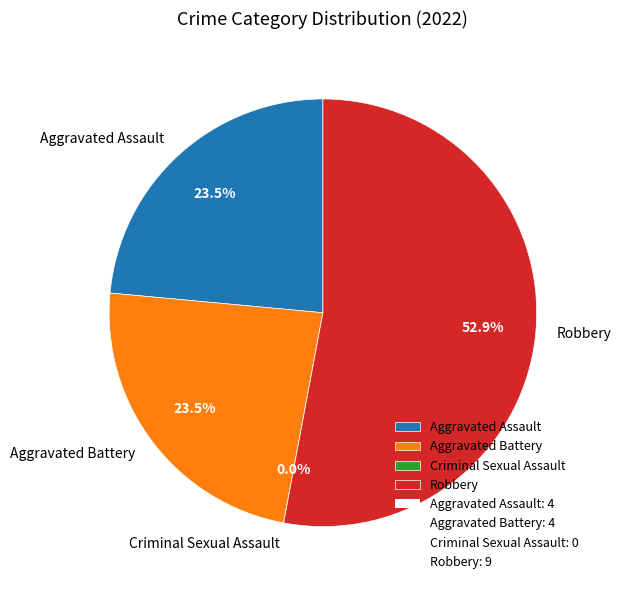

Rank the categories by value from lowest to highest.

Criminal Sexual Assault, Aggravated Assault, Aggravated Battery, Robbery